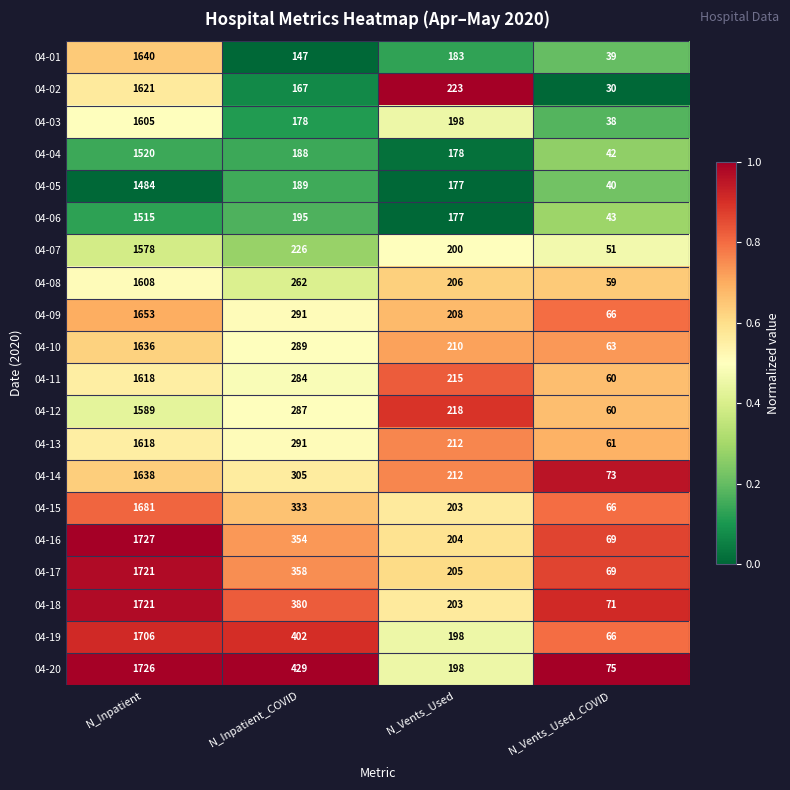

At which category is the sum across all series the highest?

N_Inpatient